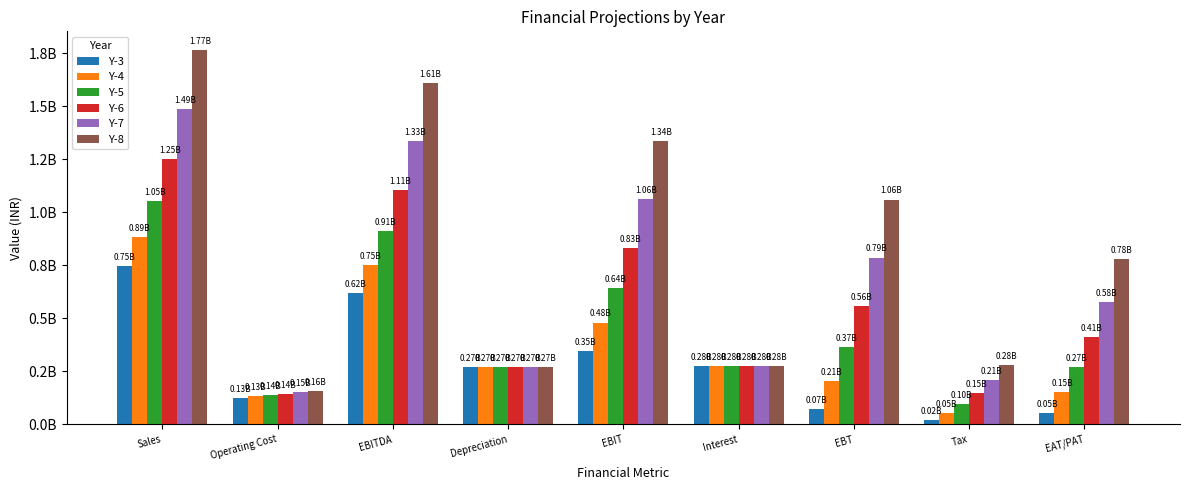

What are all the series names shown in the legend?

Y-3, Y-4, Y-5, Y-6, Y-7, Y-8